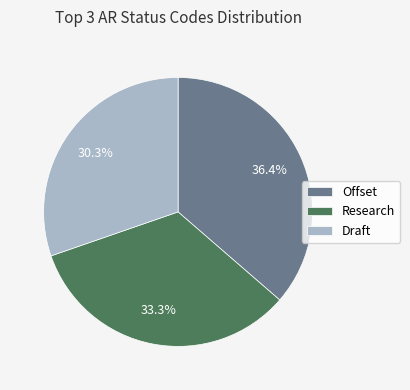

To the nearest percent, what is the average slice percentage?

33%